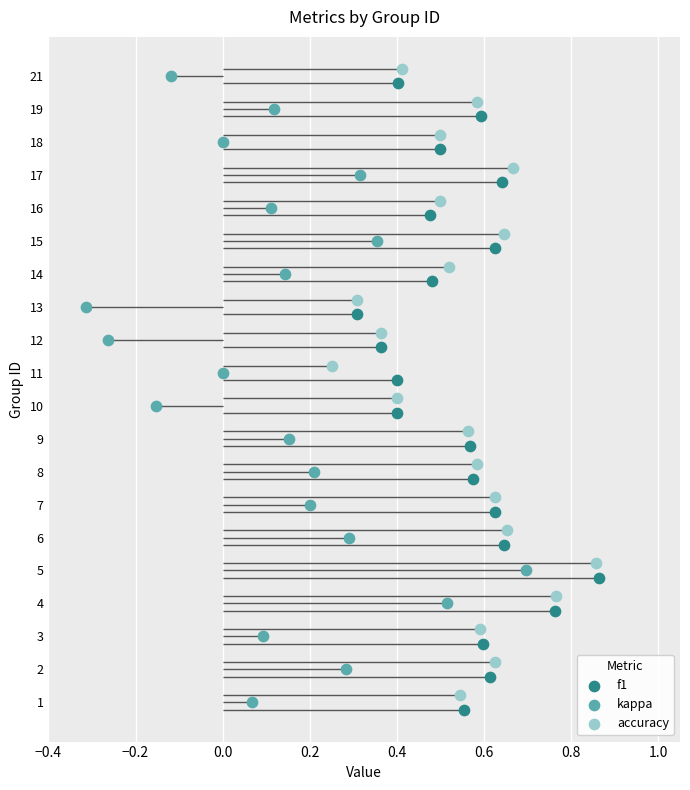

Is the value of f1 at 10 greater than the value of kappa at 0.4?

Yes